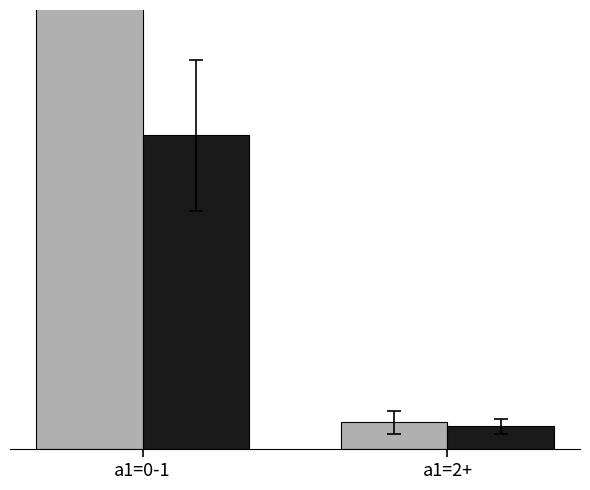

How many a1_bin (high a2) values are between 6 and 83?

2